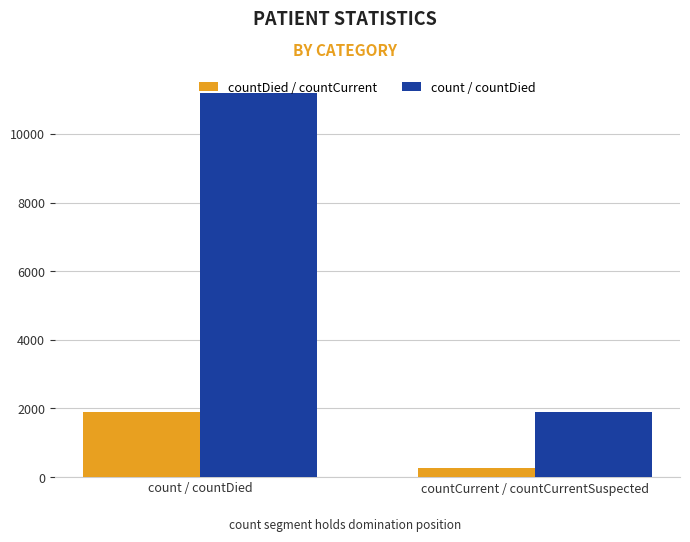

Reading left to right, transcribe all the data shown in this chart.

countDied / countCurrent: 1907	255
count / countDied: 11187	1907